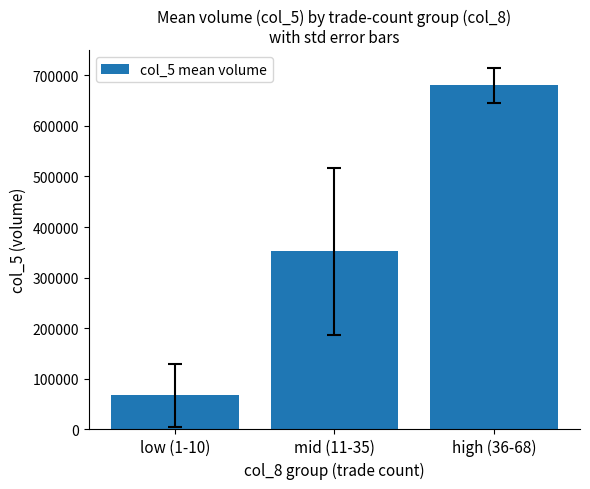

The value at mid (11-35) is 351648.0. True or false?

True